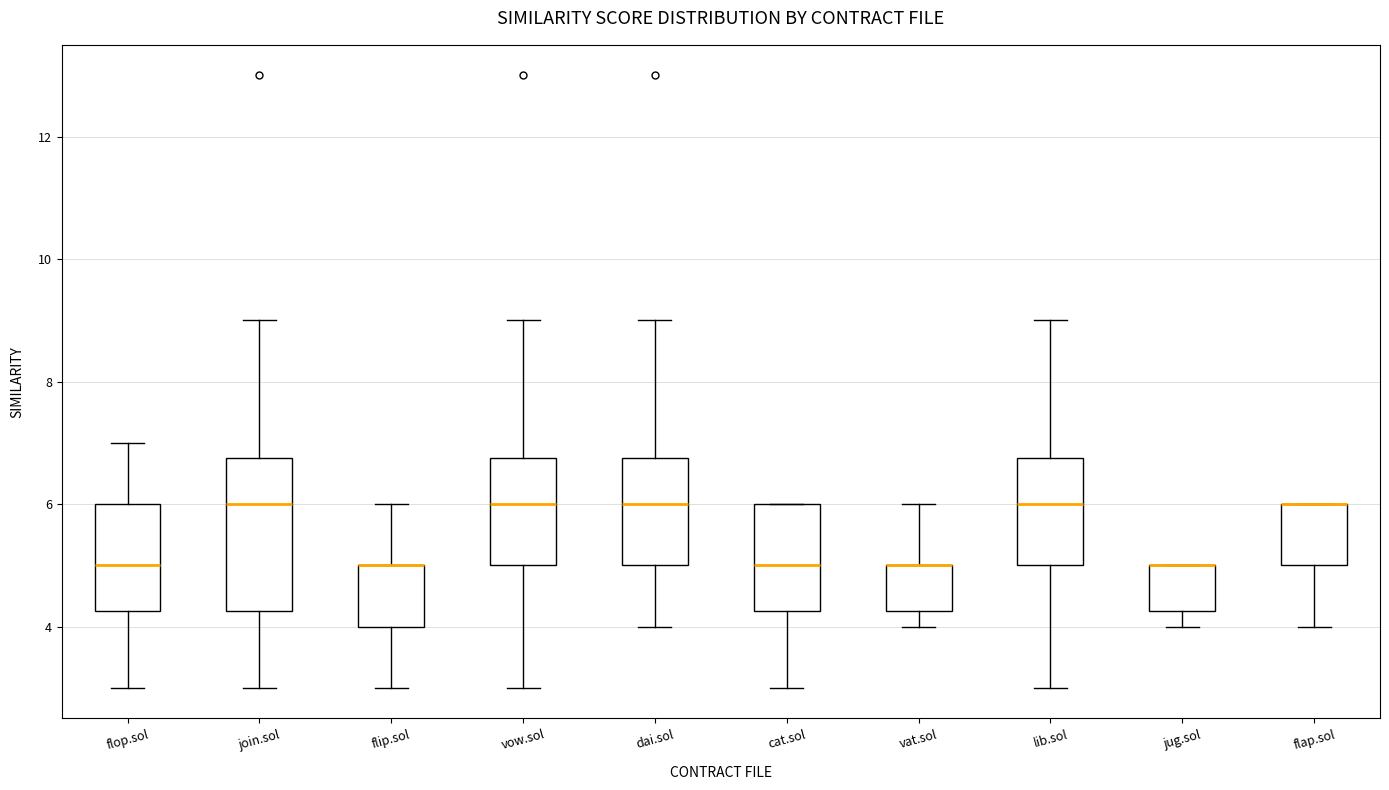

Reading left to right, read every box against the y-axis: the position of its median line, the range the box covers, and the ends of its whiskers. The values are not printed on the chart, so give them approximately, as read against the axis.

flop.sol: median 5.0, box 4.2 to 6.0, whiskers 3.0 to 7.0
join.sol: median 6.0, box 4.2 to 6.8, whiskers 3.0 to 9.0
flip.sol: median 5.0 (drawn on the box's upper edge), box 4.0 to 5.0, whiskers 3.0 to 6.0
vow.sol: median 6.0, box 5.0 to 6.8, whiskers 3.0 to 9.0
dai.sol: median 6.0, box 5.0 to 6.8, whiskers 4.0 to 9.0
cat.sol: median 5.0, box 4.2 to 6.0, whiskers 3.0 to 6.0
vat.sol: median 5.0 (drawn on the box's upper edge), box 4.2 to 5.0, whiskers 4.0 to 6.0
lib.sol: median 6.0, box 5.0 to 6.8, whiskers 3.0 to 9.0
jug.sol: median 5.0 (drawn on the box's upper edge), box 4.2 to 5.0, whiskers 4.0 to 5.0
flap.sol: median 6.0 (drawn on the box's upper edge), box 5.0 to 6.0, whiskers 4.0 to 6.0